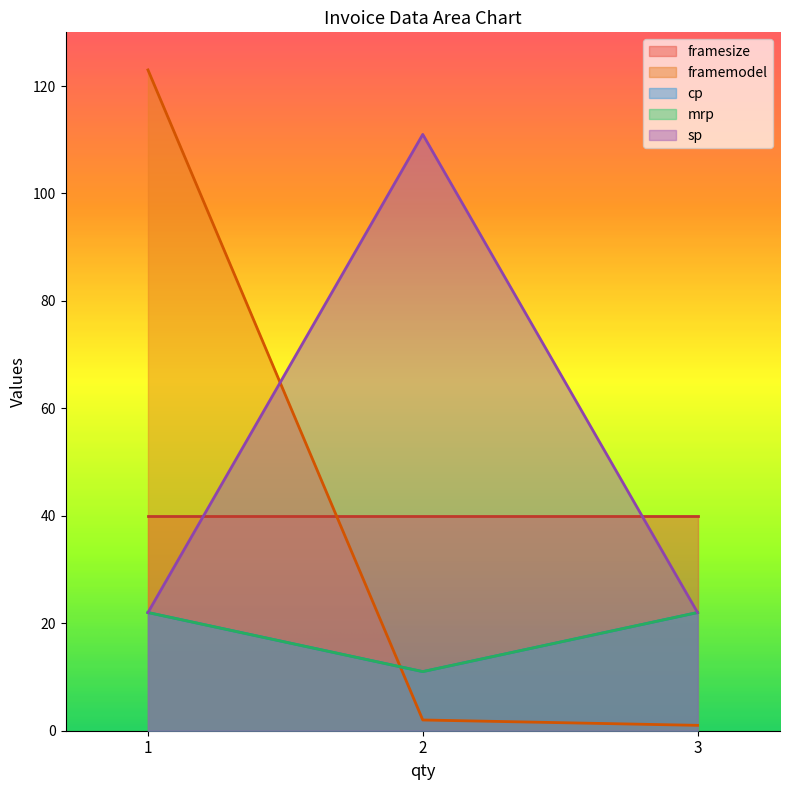

At which label is cp closest to 66?

1